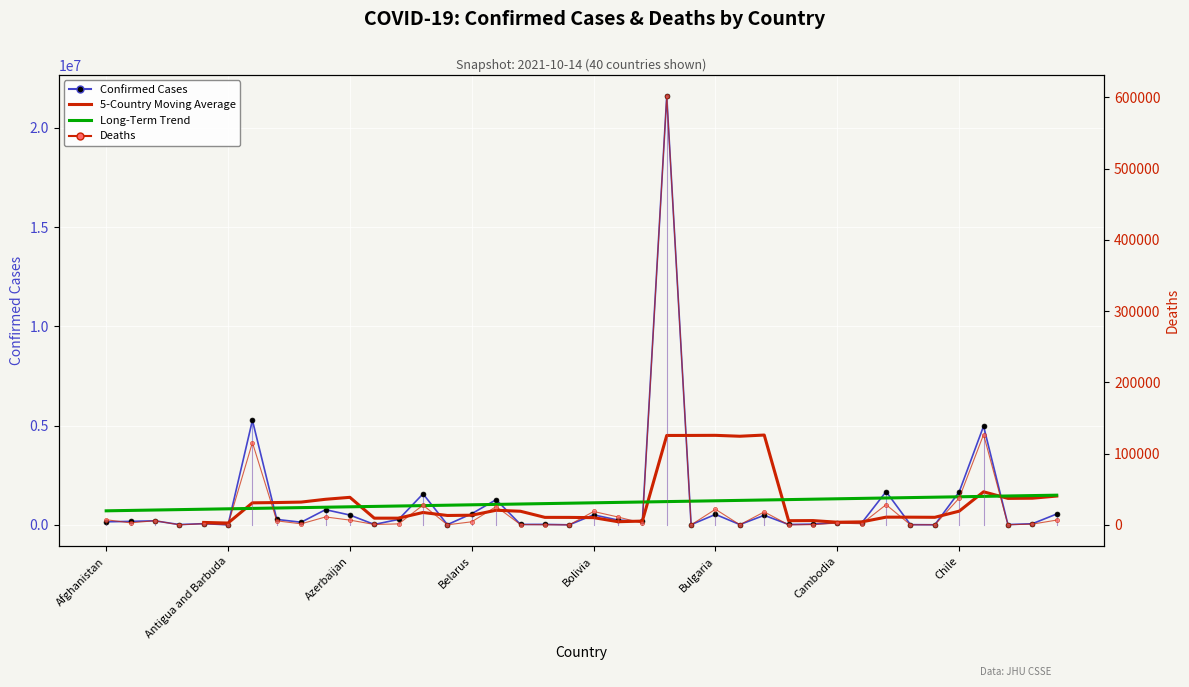

Is this an area chart (filled region under the line)?

No